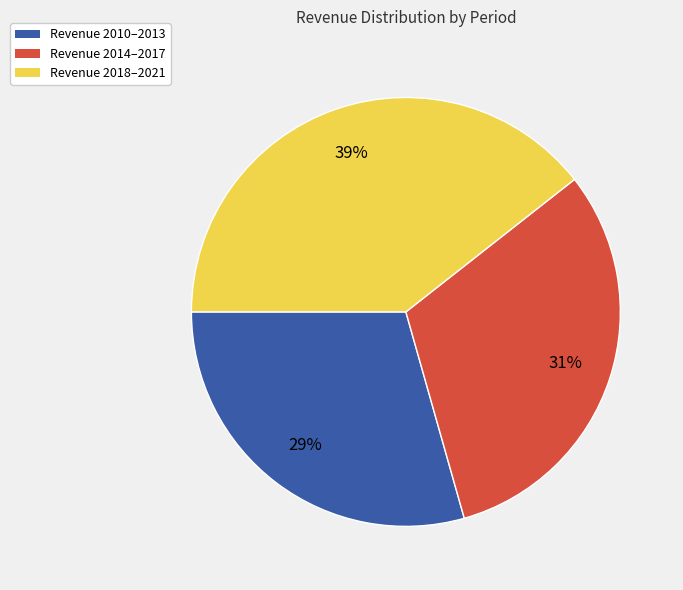

Is there any slice that represents more than half of the pie?

No